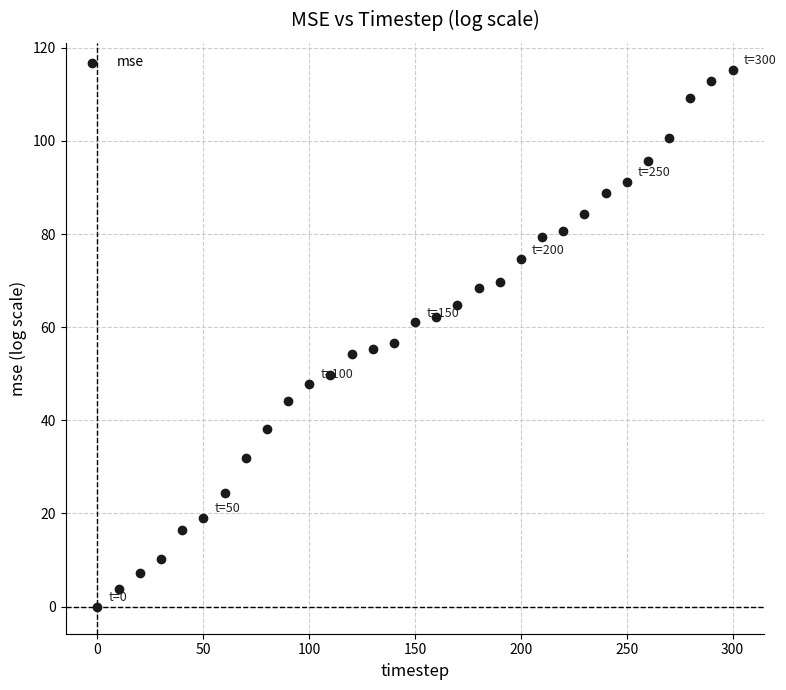

What is the range of Y values (max minus min)?

115.4